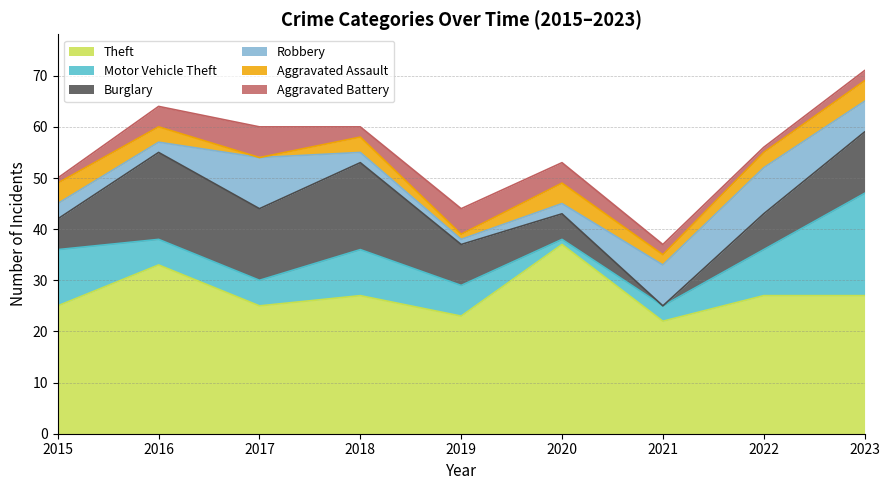

Is the value of Theft at 2022 greater than the value of Burglary at 2019?

Yes